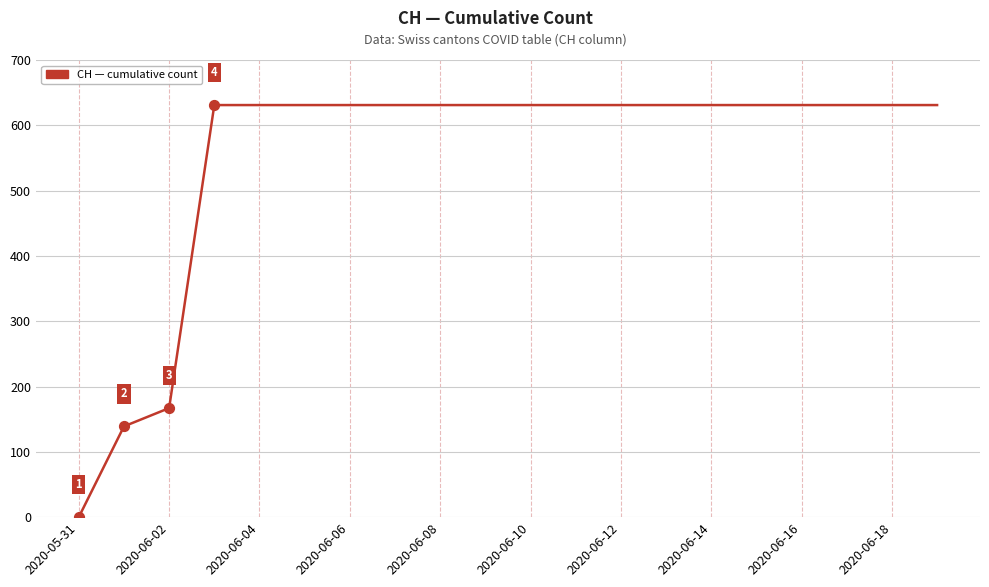

What is the maximum value shown in the chart?

631